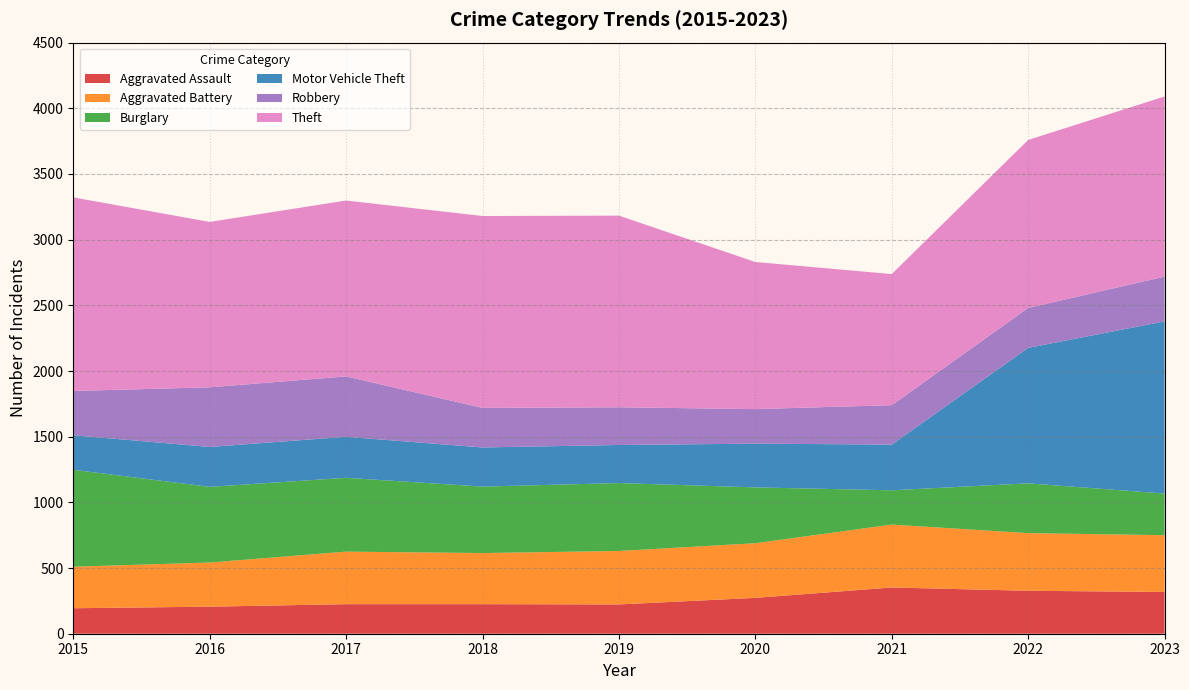

Reading left to right, what are all the values shown in this chart?

Aggravated Assault: 2015=194	2016=206	2017=225	2018=225	2019=223	2020=273	2021=352	2022=327	2023=318
Aggravated Battery: 2015=316	2016=336	2017=400	2018=389	2019=407	2020=416	2021=479	2022=439	2023=432
Burglary: 2015=738	2016=576	2017=562	2018=506	2019=517	2020=425	2021=261	2022=379	2023=317
Motor Vehicle Theft: 2015=263	2016=304	2017=312	2018=298	2019=290	2020=333	2021=348	2022=1031	2023=1311
Robbery: 2015=337	2016=454	2017=460	2018=301	2019=287	2020=263	2021=300	2022=304	2023=341
Theft: 2015=1474	2016=1259	2017=1339	2018=1461	2019=1459	2020=1120	2021=998	2022=1279	2023=1371